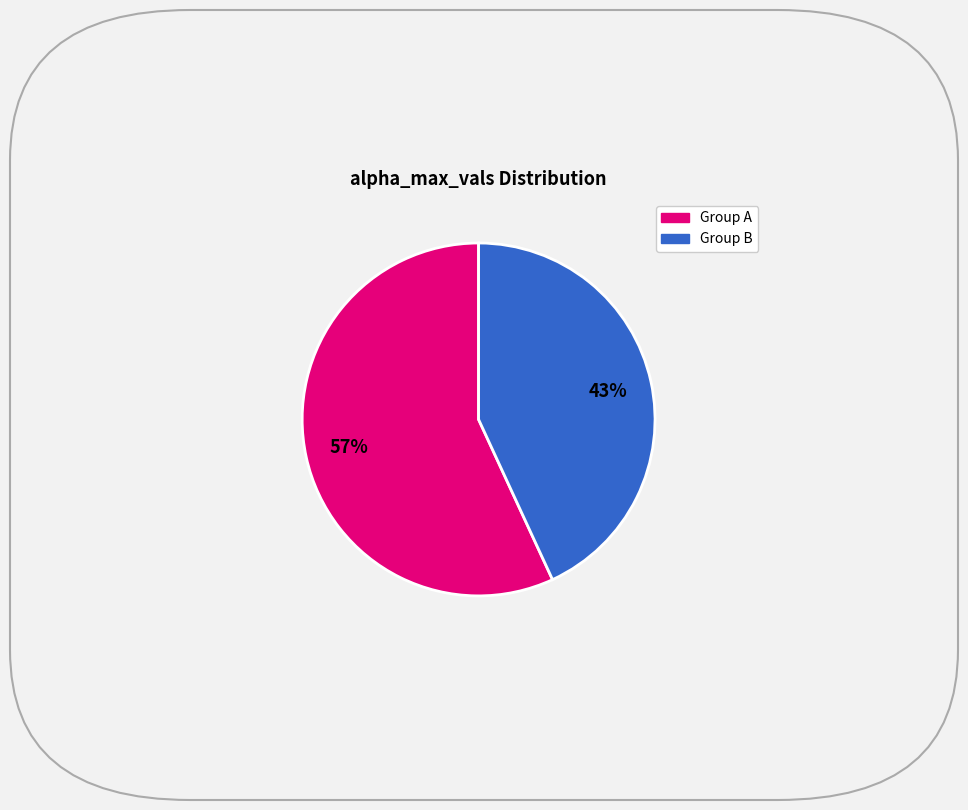

How many slices are in this pie chart?

2